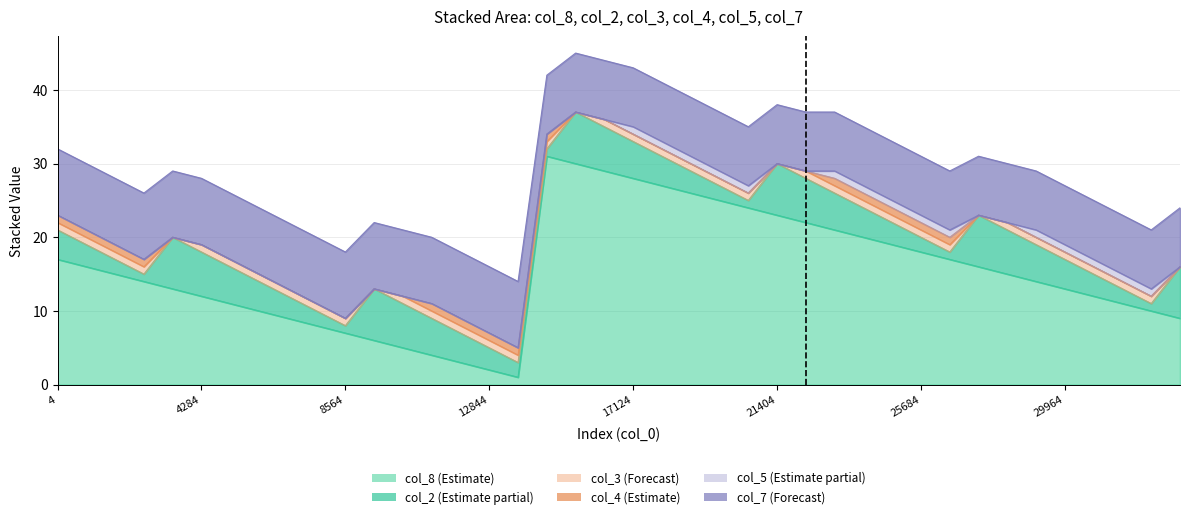

Reading right to left, transcribe all the data shown in this chart.

col_8: 9	10	11	12	13	14	15	16	17	18	19	20	21	22	23	24	25	26	27	28	29	30	31	1	2	3	4	5	6	7	8	9	10	11	12	13	14	15	16	17
col_2: 7	1	2	3	4	5	6	7	1	2	3	4	5	6	7	1	2	3	4	5	6	7	1	2	3	4	5	6	7	1	2	3	4	5	6	7	1	2	3	4
col_3: 0	1	1	1	1	1	1	0	1	1	1	1	1	1	0	1	1	1	1	1	1	0	1	1	1	1	1	1	0	1	1	1	1	1	1	0	1	1	1	1
col_4: 0	0	0	0	0	0	0	0	1	1	1	1	1	0	0	0	0	0	0	0	0	0	1	1	1	1	1	0	0	0	0	0	0	0	0	0	1	1	1	1
col_5: 0	1	1	1	1	1	0	0	1	1	1	1	1	0	0	1	1	1	1	1	0	0	0	0	0	0	0	0	0	0	0	0	0	0	0	0	0	0	0	0
col_7: 8	8	8	8	8	8	8	8	8	8	8	8	8	8	8	8	8	8	8	8	8	8	8	9	9	9	9	9	9	9	9	9	9	9	9	9	9	9	9	9